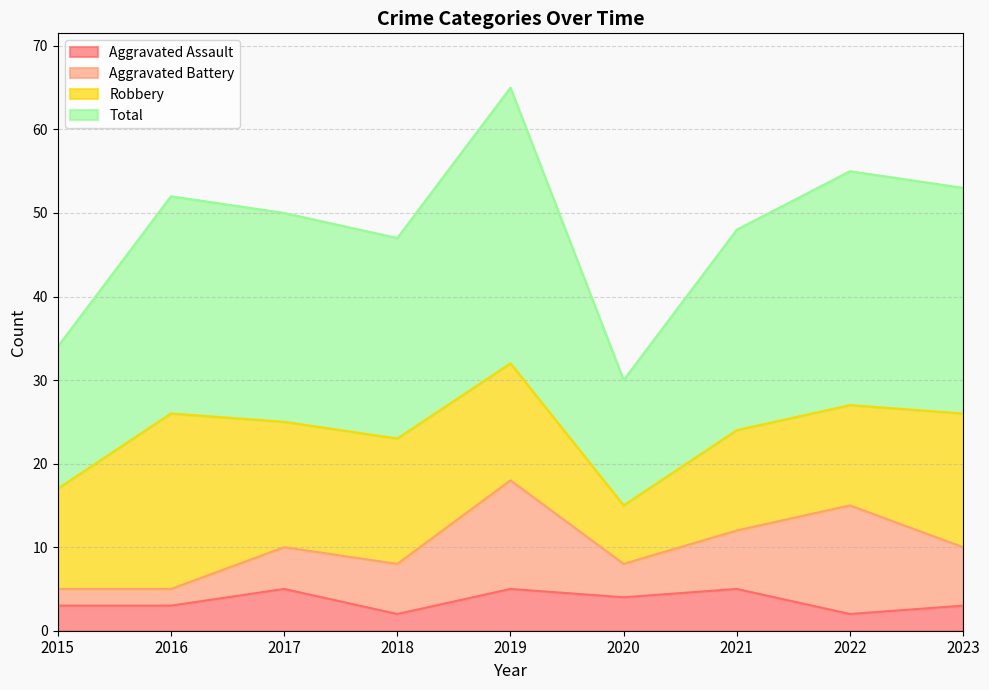

What is the minimum value for Total?

30